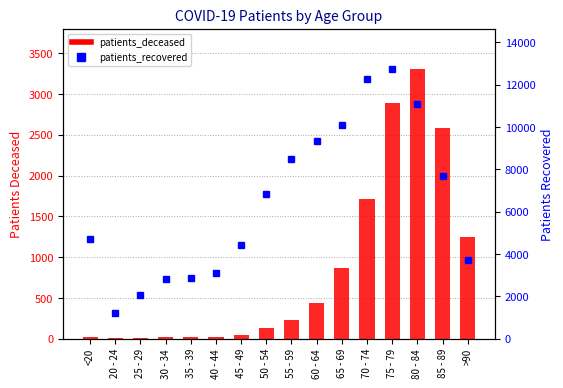

At how many categories does at least one series exceed 11786?

2